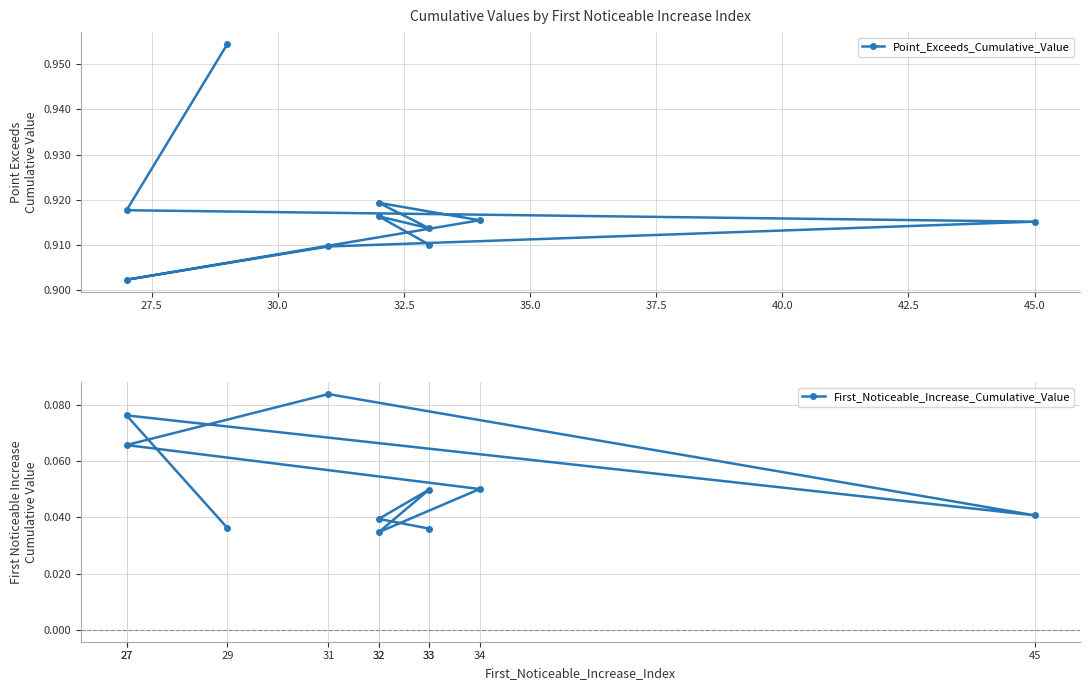

Between 45.0 and 30.0, which is larger?

45.0